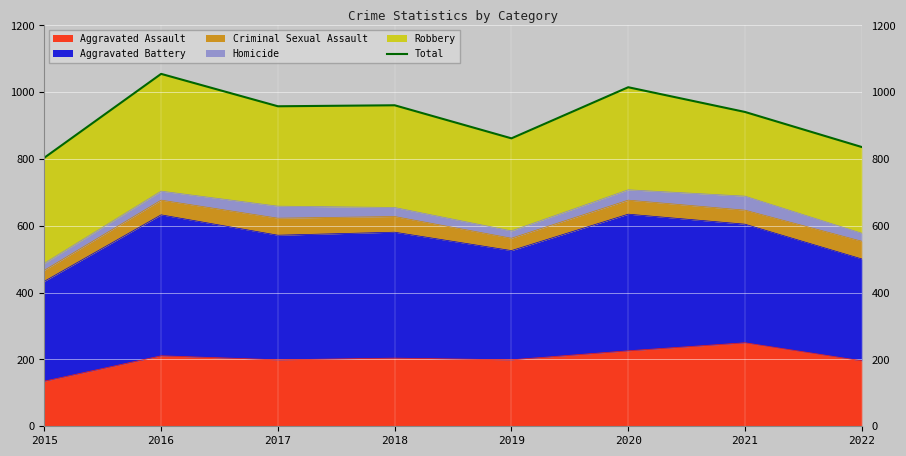

The value at 2016 is 346. True or false?

False